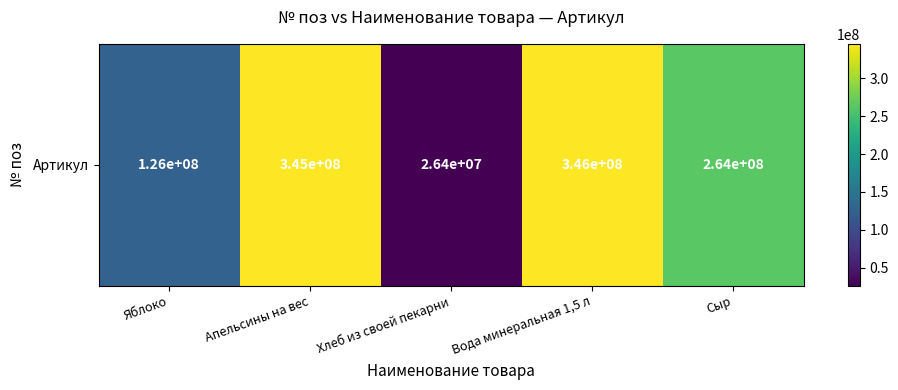

What is the greatest value displayed?

345784653